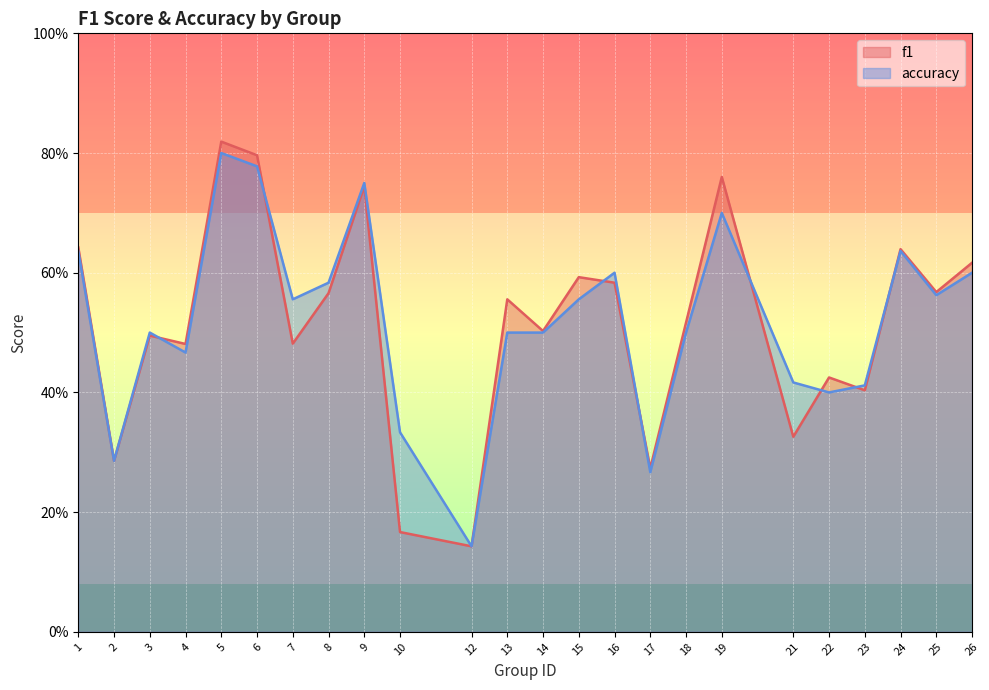

In accuracy, how many points are lower than both neighbors (excluding endpoints)?

7